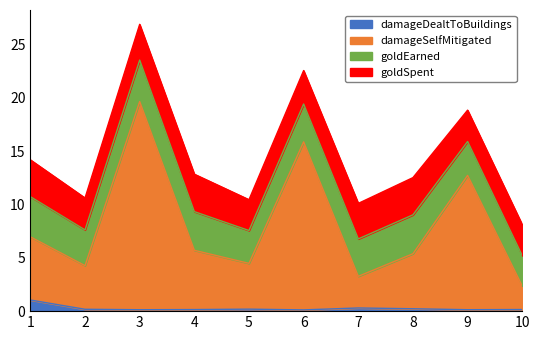

At which category is the sum across all series the highest?

3